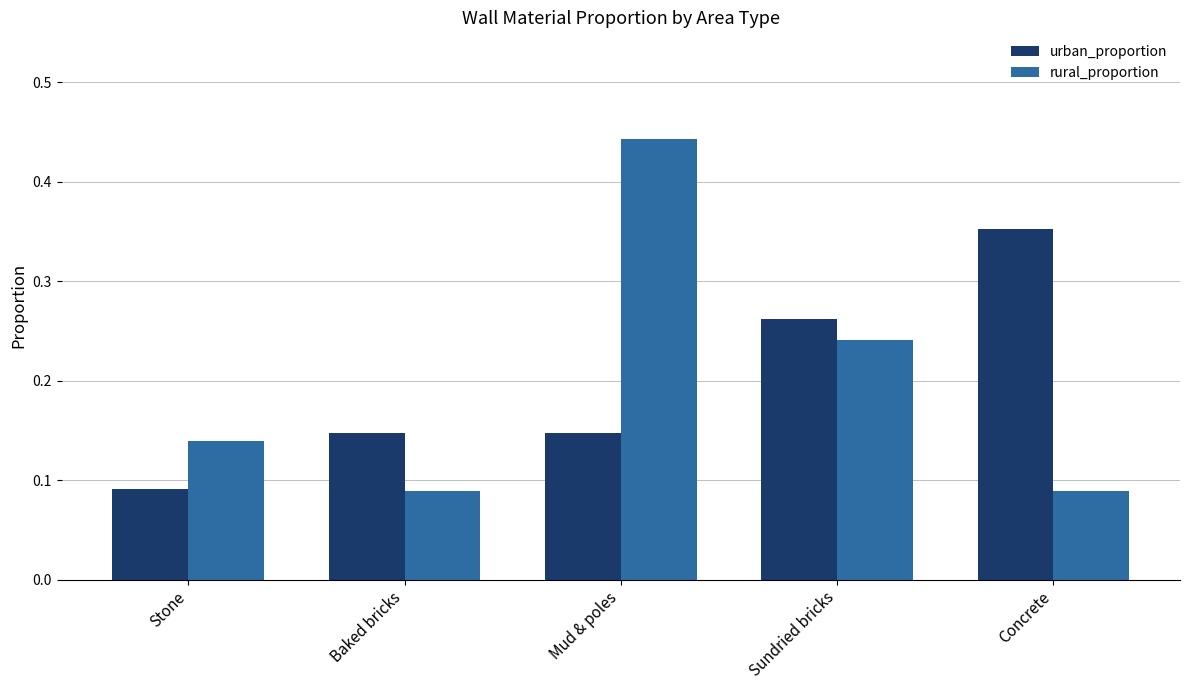

Is it true that rural_proportion equals 0.7 at Mud & poles?

False